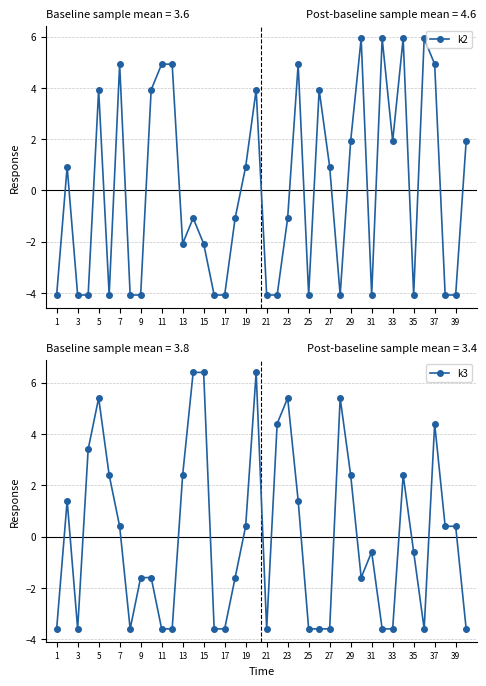

True or false: k2 has more than 2 points higher than both neighbors.

True